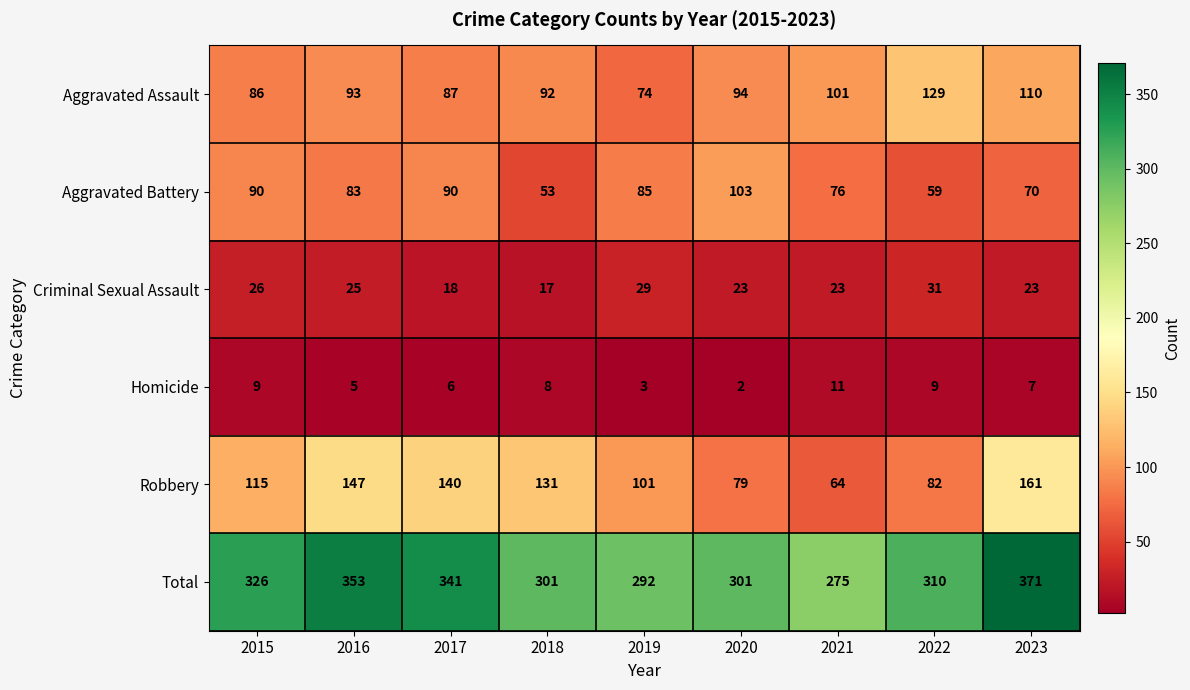

How many distinct data groups are displayed?

6